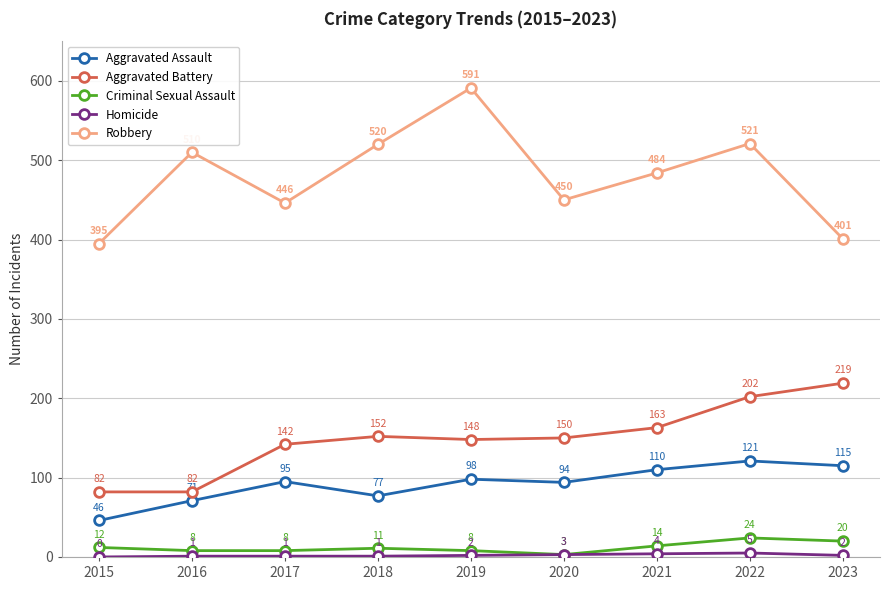

Count the number of data series in this chart.

5